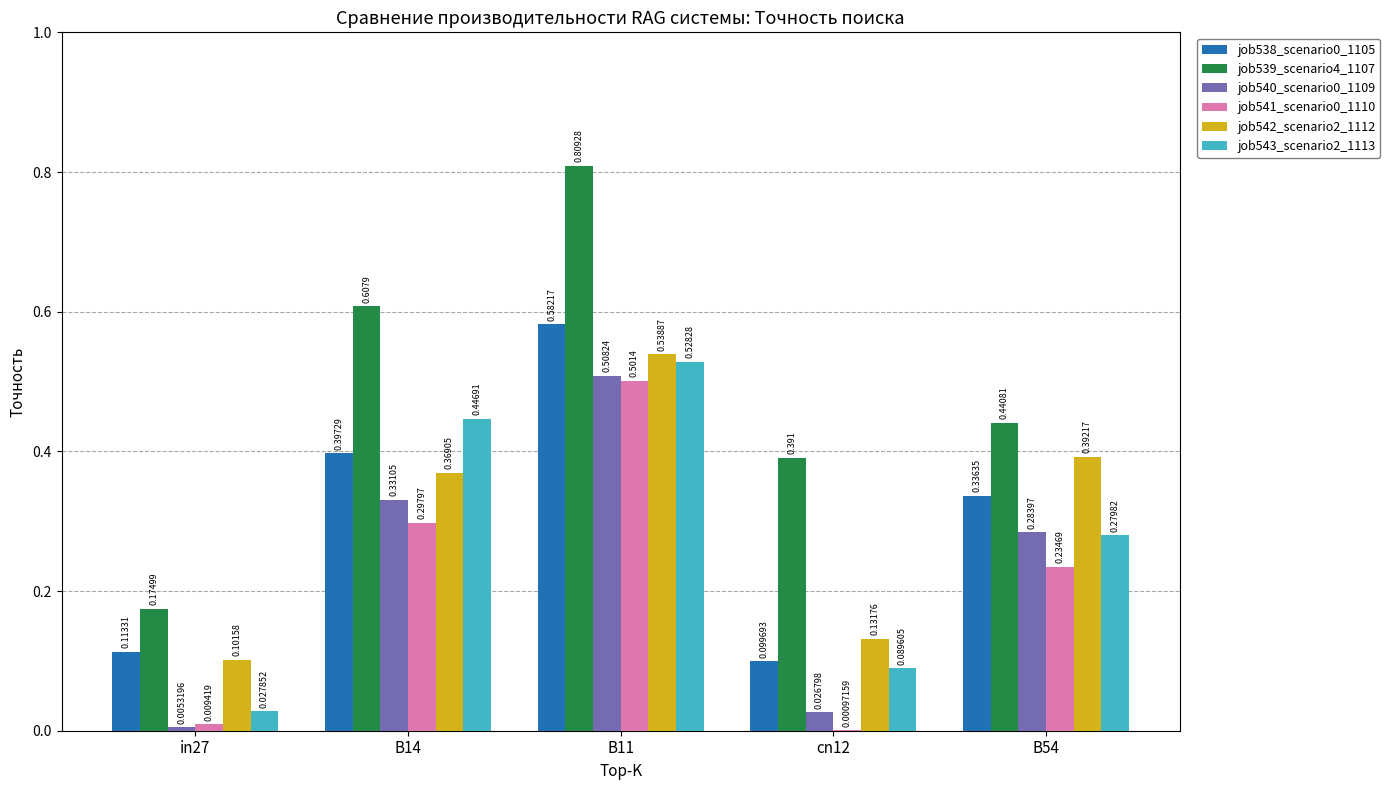

What is the highest value of the job542_scenario2_1112 series?

0.5